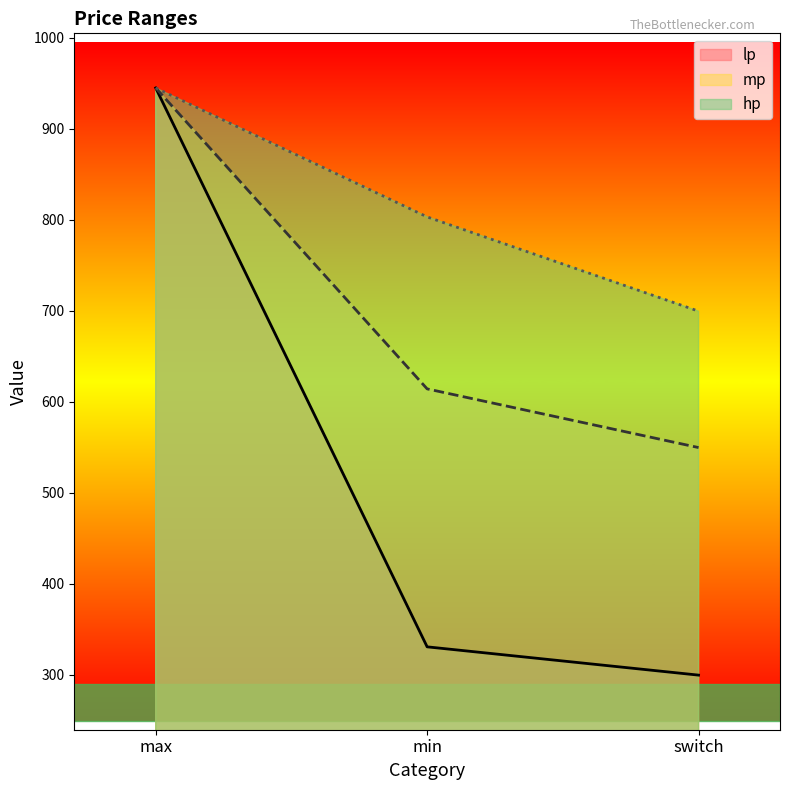

What is the value of the mp point at the 3rd from the left?

549.8